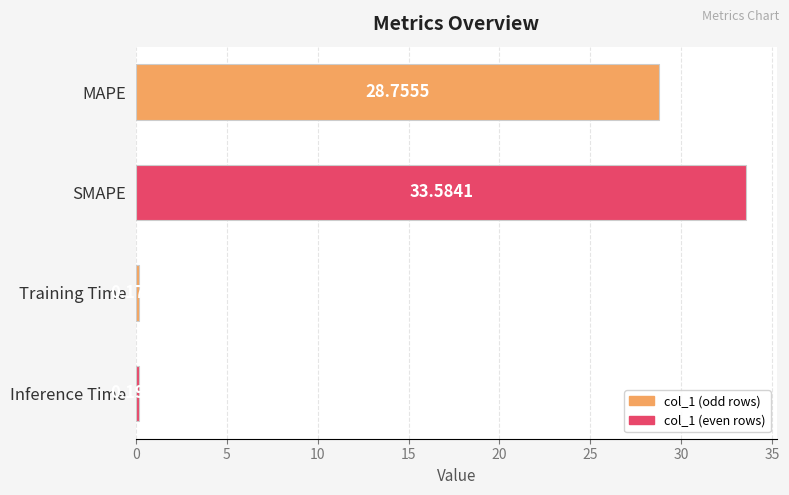

What is the label of the 3rd bar from the bottom?

SMAPE